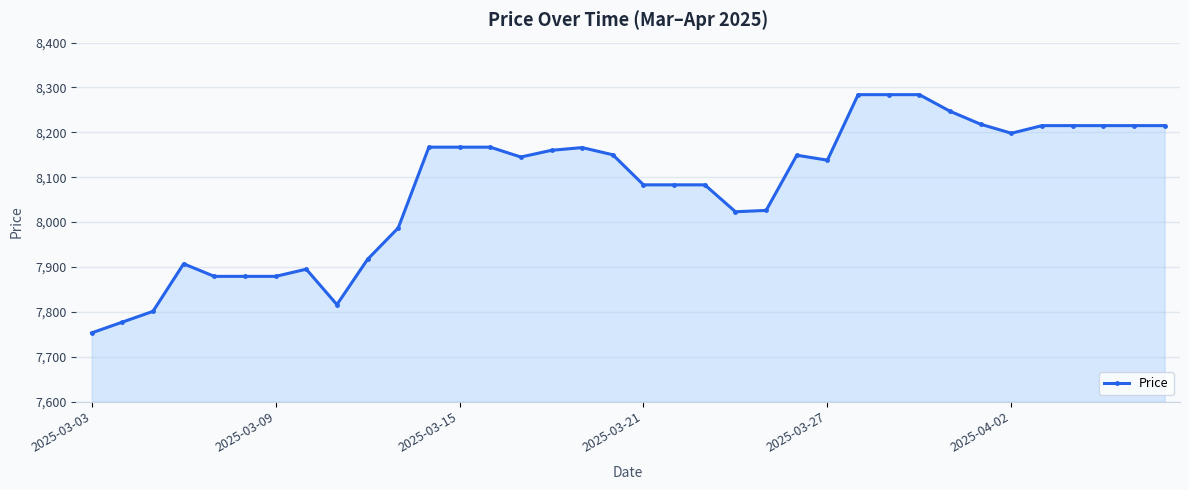

What is the value of the 19th point from the left?

8083